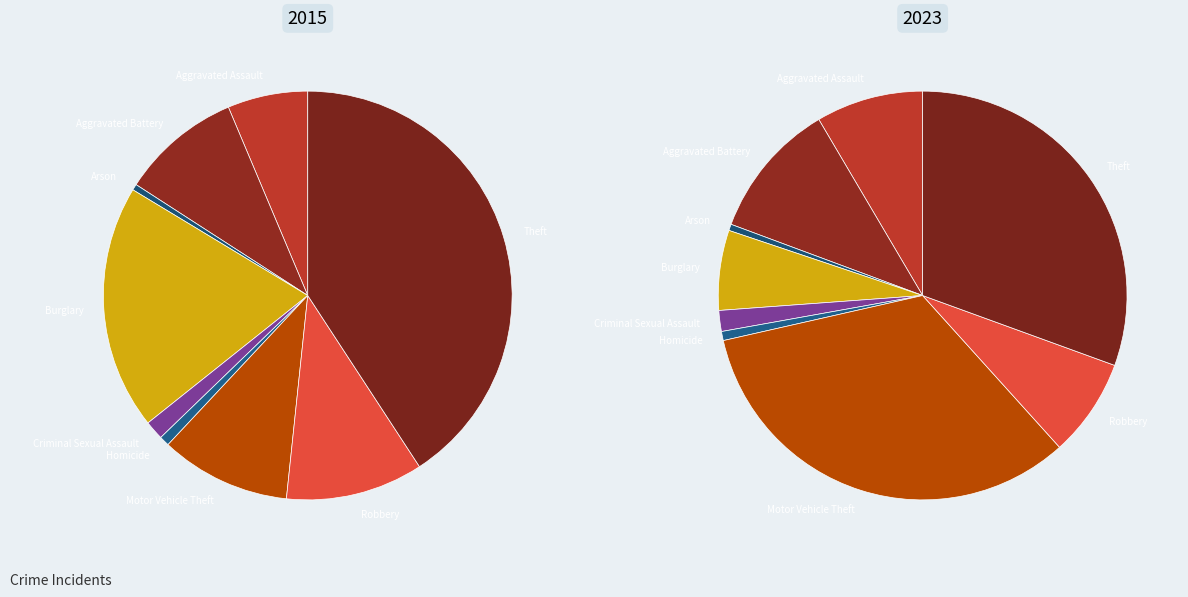

Is it true that Motor Vehicle Theft is 42% of the pie?

False